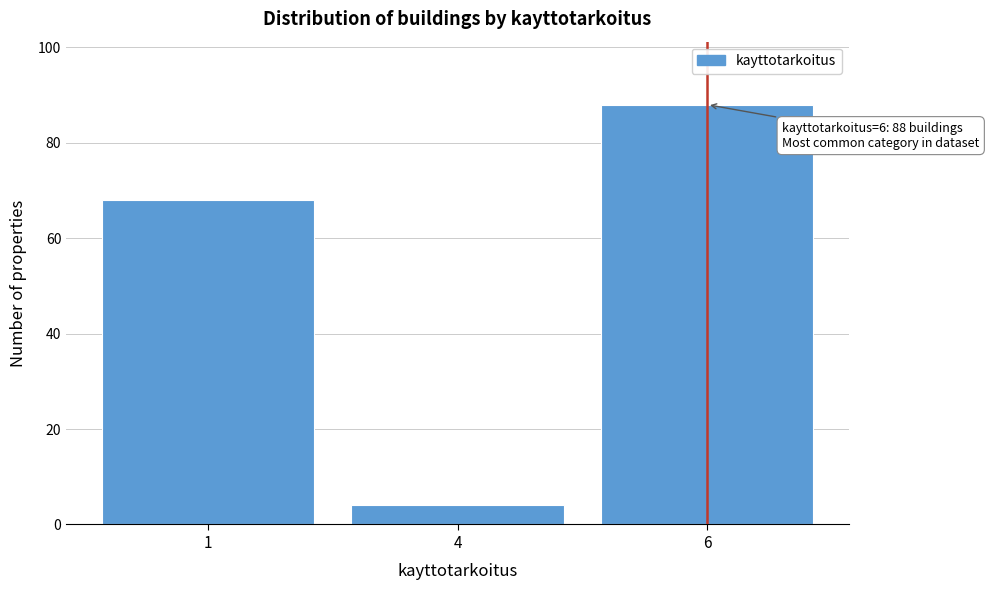

Reading left to right, extract all data points from this chart.

1=68	4=4	6=88